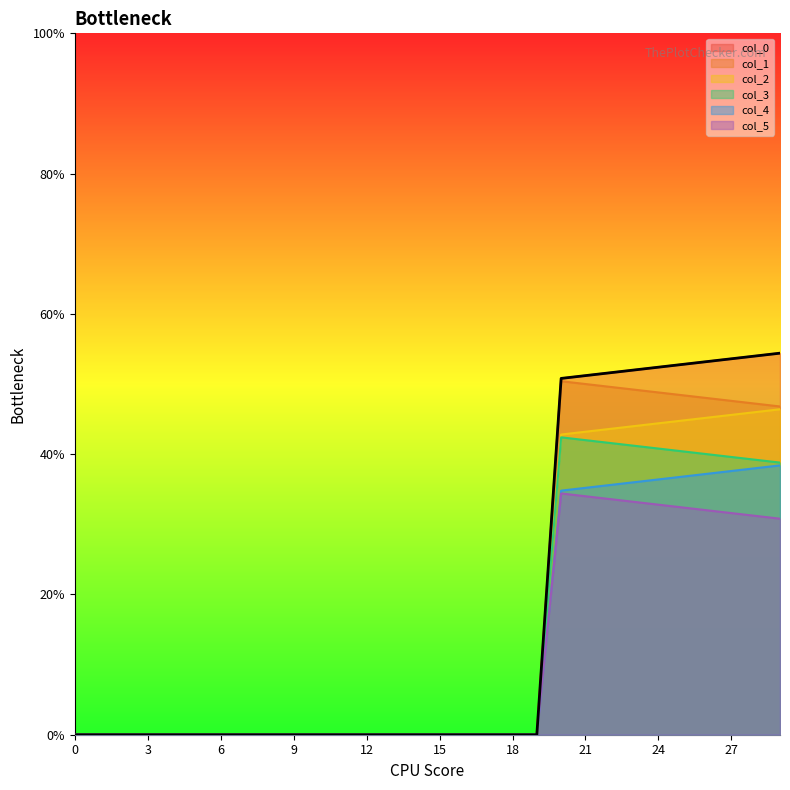

True or false: col_5 has a value of 0.0 at 11.

True